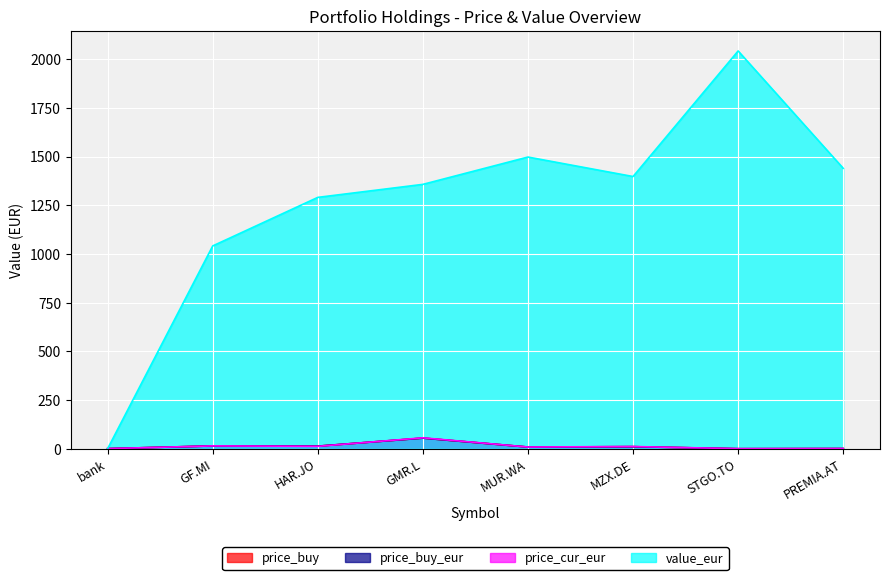

Which category has the lowest value in the price_buy series?

STGO.TO